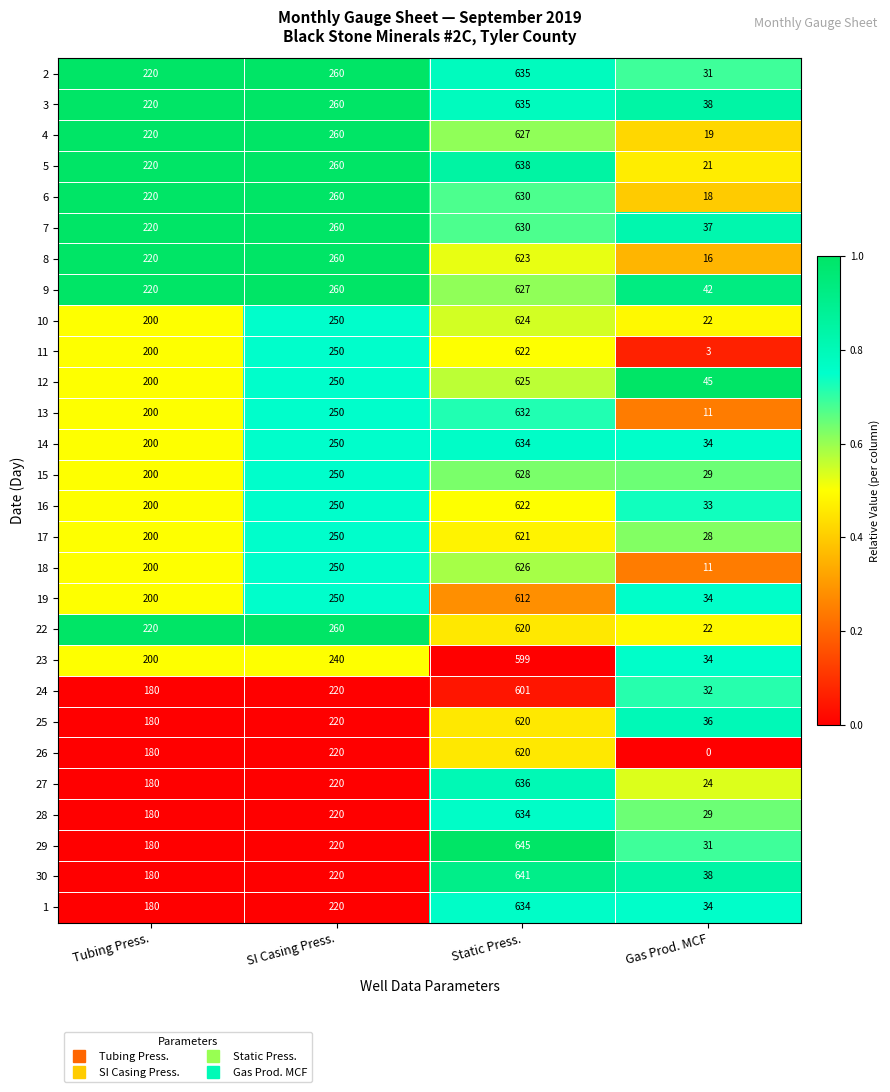

Read the 6 value at Static Press., to the nearest 100.

600